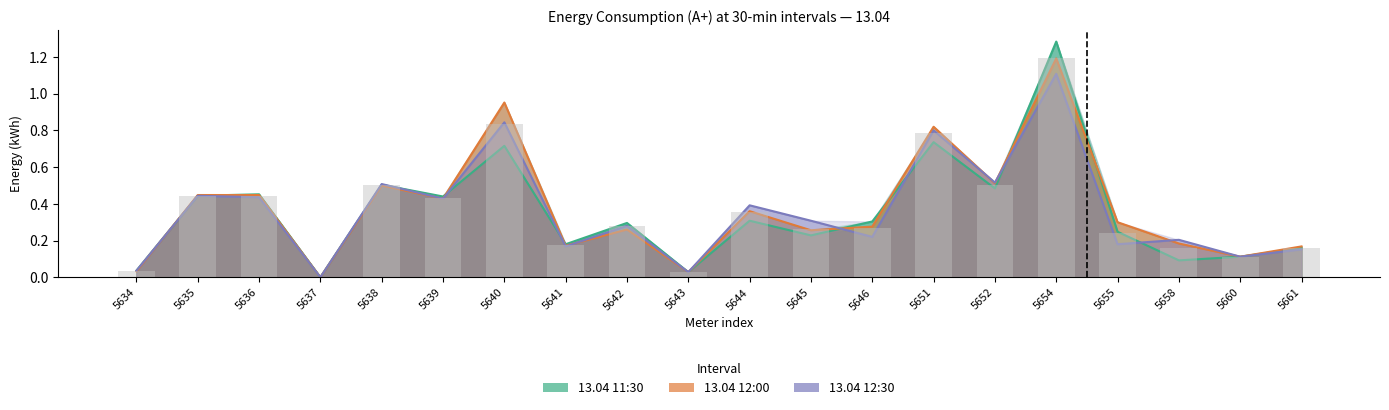

At how many categories does at least one series exceed 0?

19